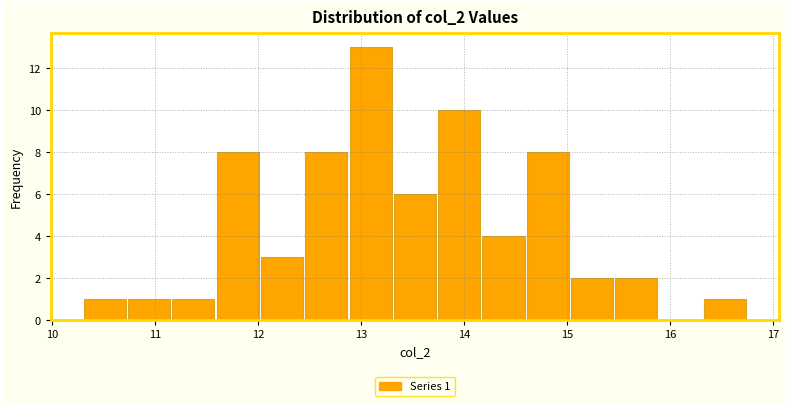

Which range on the x-axis has the tallest bar?

12.88 to 13.31